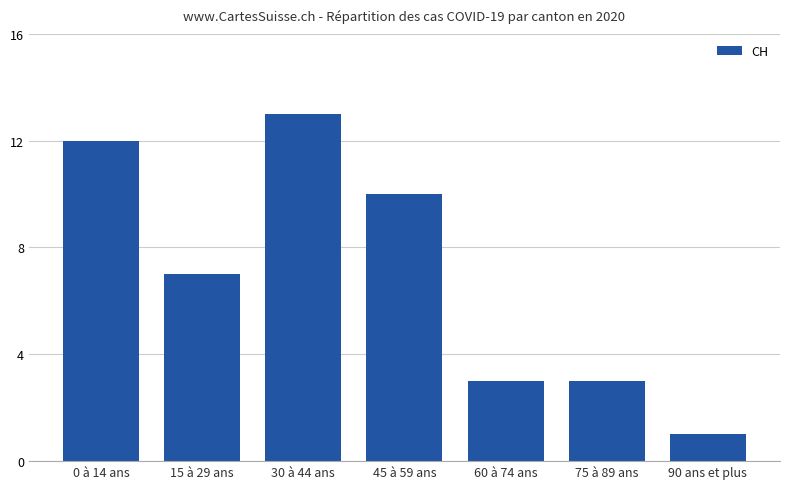

Reading left to right, list all the values displayed in this chart.

0 à 14 ans=12	15 à 29 ans=7	30 à 44 ans=13	45 à 59 ans=10	60 à 74 ans=3	75 à 89 ans=3	90 ans et plus=1